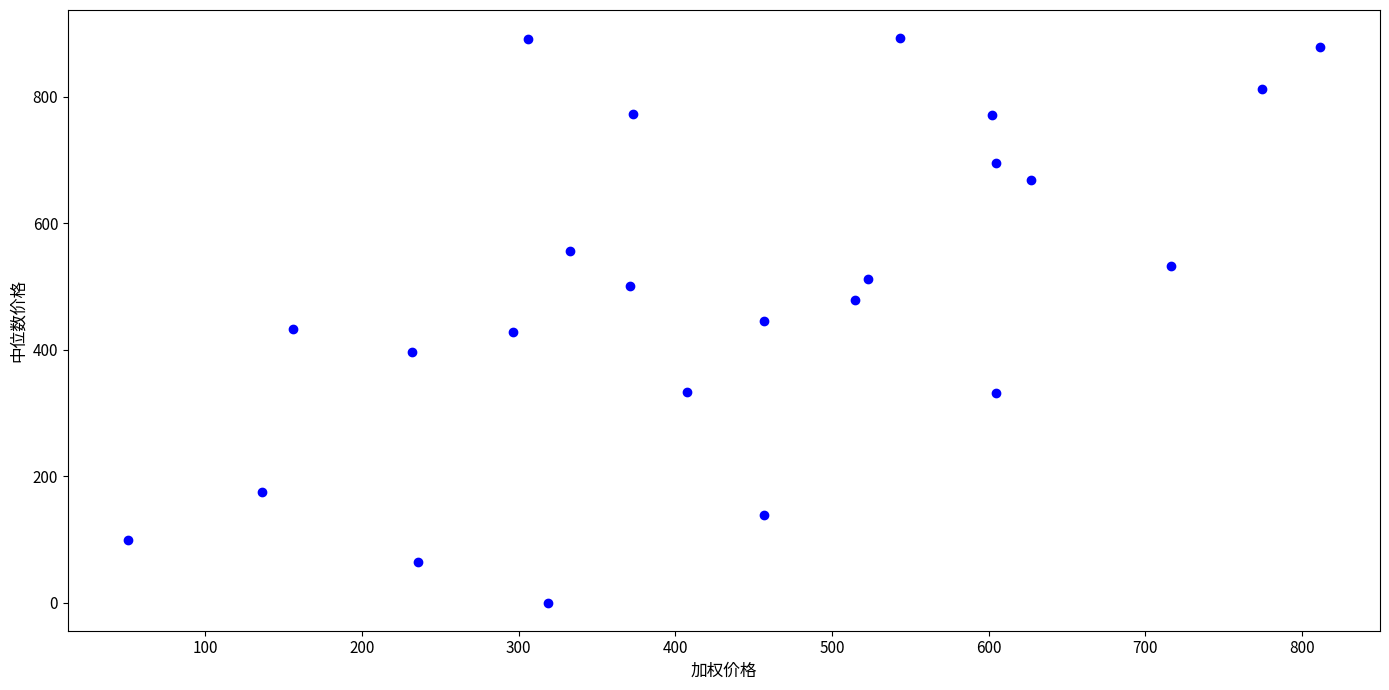

What is the range of X values (max minus min)?

761.2